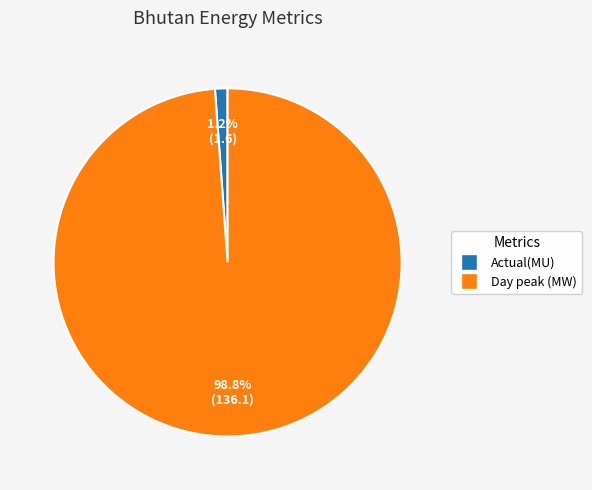

What percentage is the Actual(MU) slice, to the nearest percent?

1%